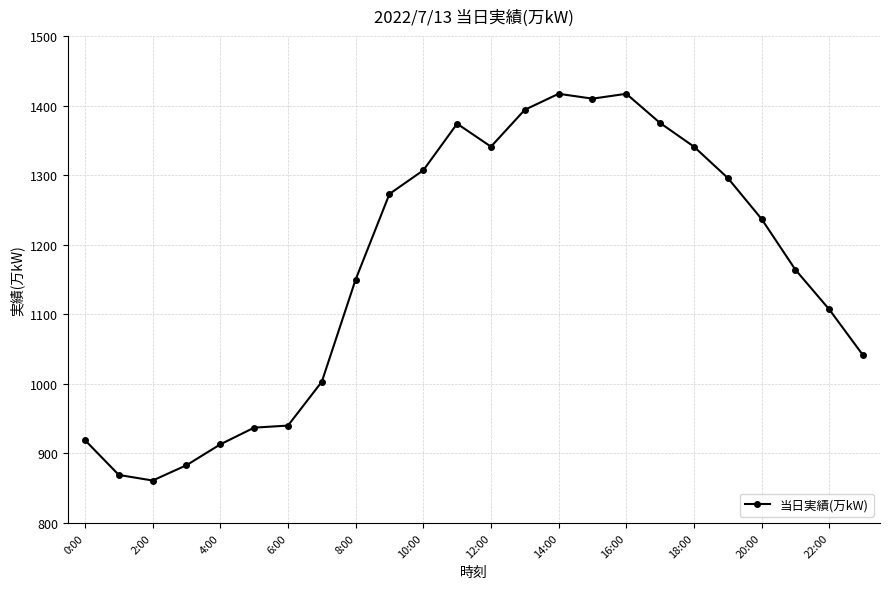

True or false: the data has more than 0 interior local peaks.

True